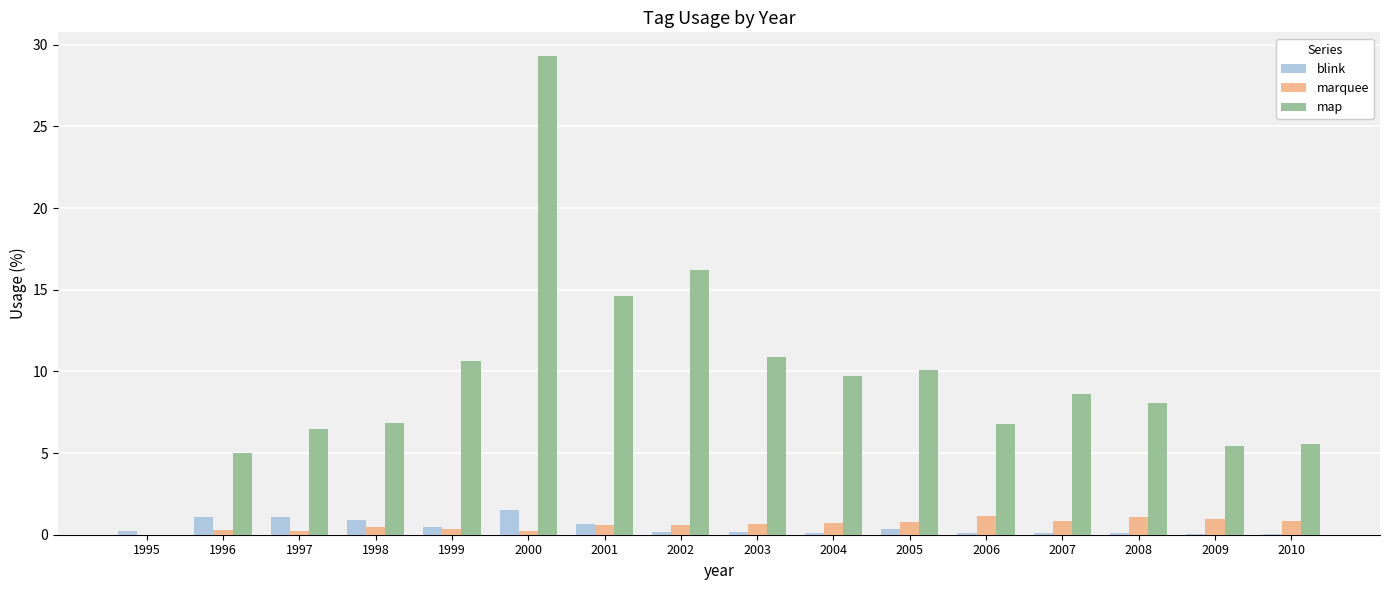

Which series has the largest total across all categories?

map